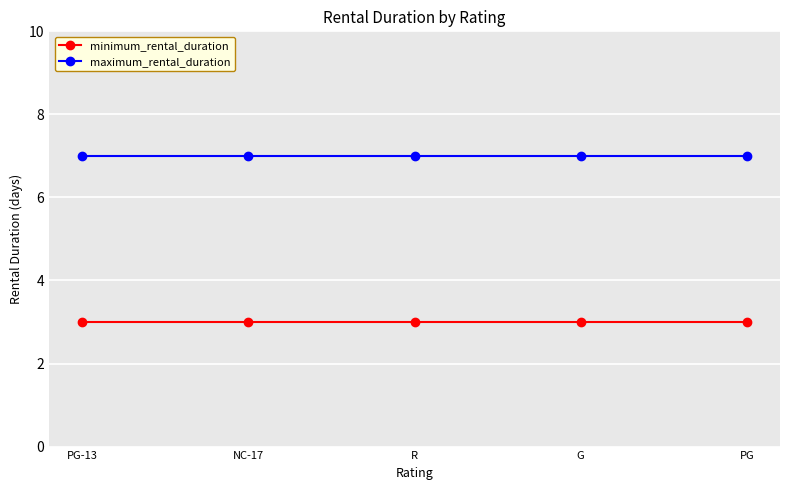

What is the approximate value of maximum_rental_duration at R?

7